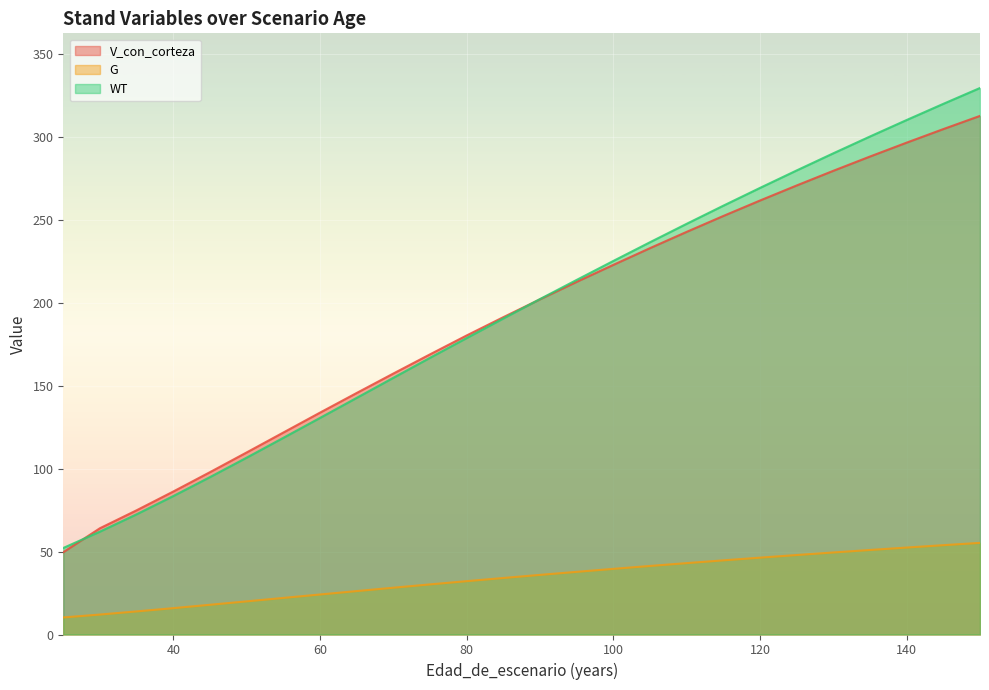

What is the value of the V_con_corteza point at the 25th from the left?

304.5